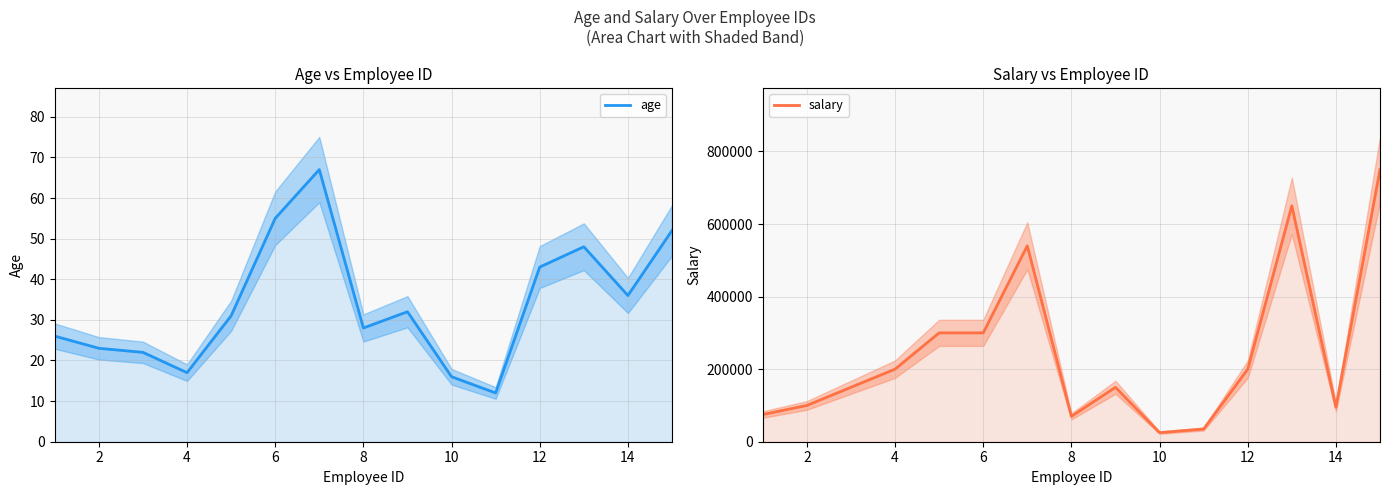

Reading right to left, list all the values displayed in this chart.

age: 52	36	48	43	12	16	32	28	67	55	31	17	22	23	26
salary: 750000	95000	650000	200000	35000	25000	150000	70000	540000	300000	300000	200000	150000	100000	75000